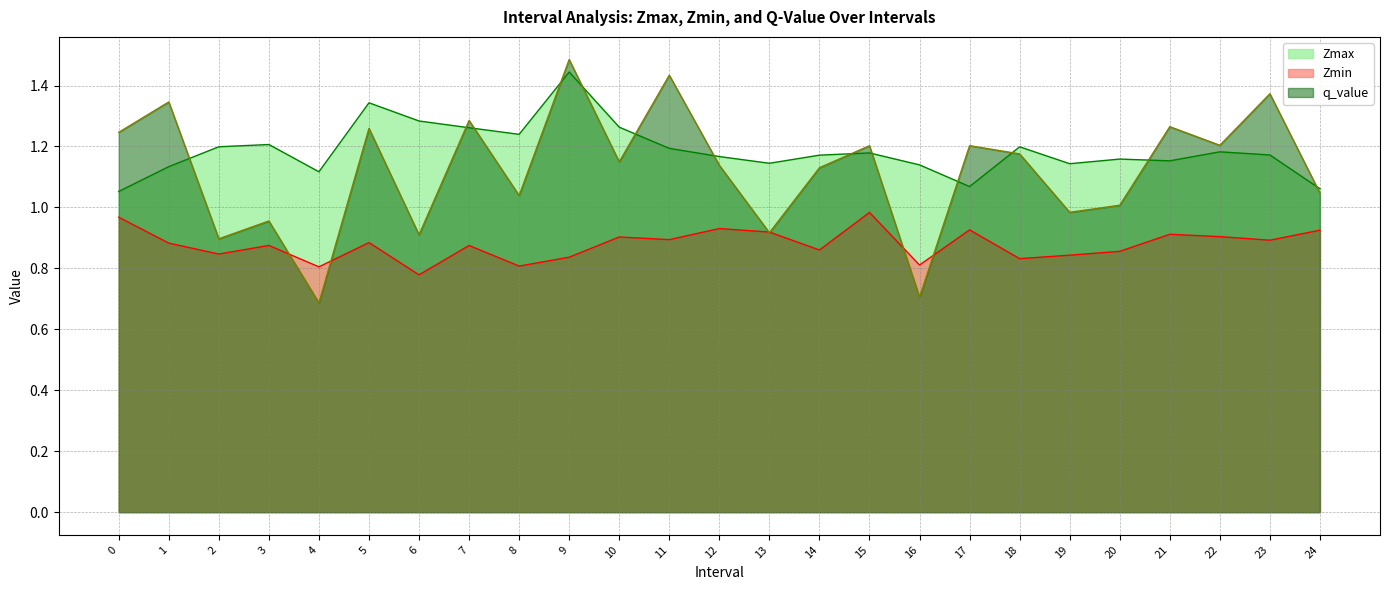

Is the value of Zmin at 2 greater than the value of Zmax at 0?

No